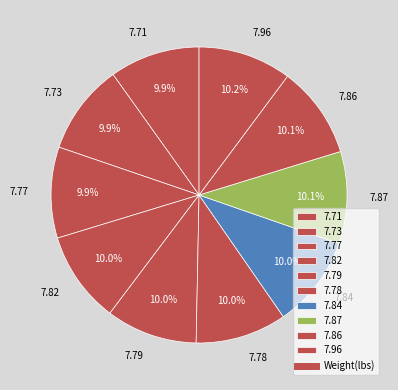

The 7.73 slice represents 21% of the pie. True or false?

False